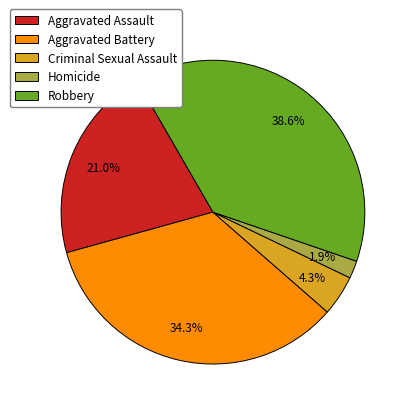

To the nearest percent, what is the average slice percentage?

20%